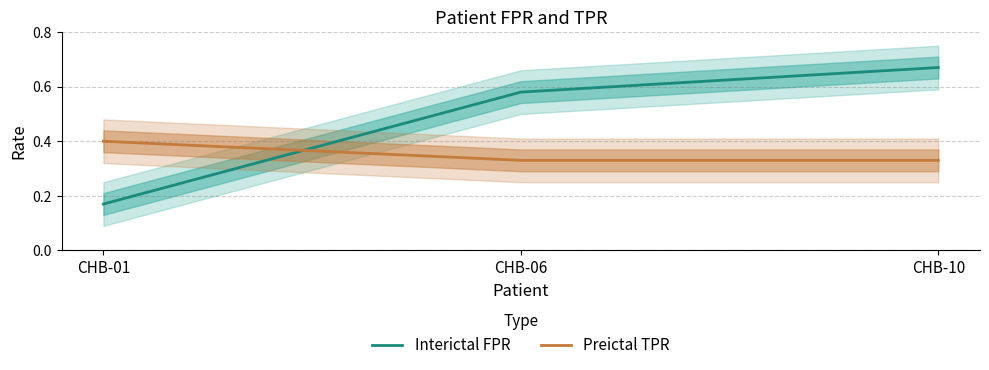

How many lines are shown in the chart?

2